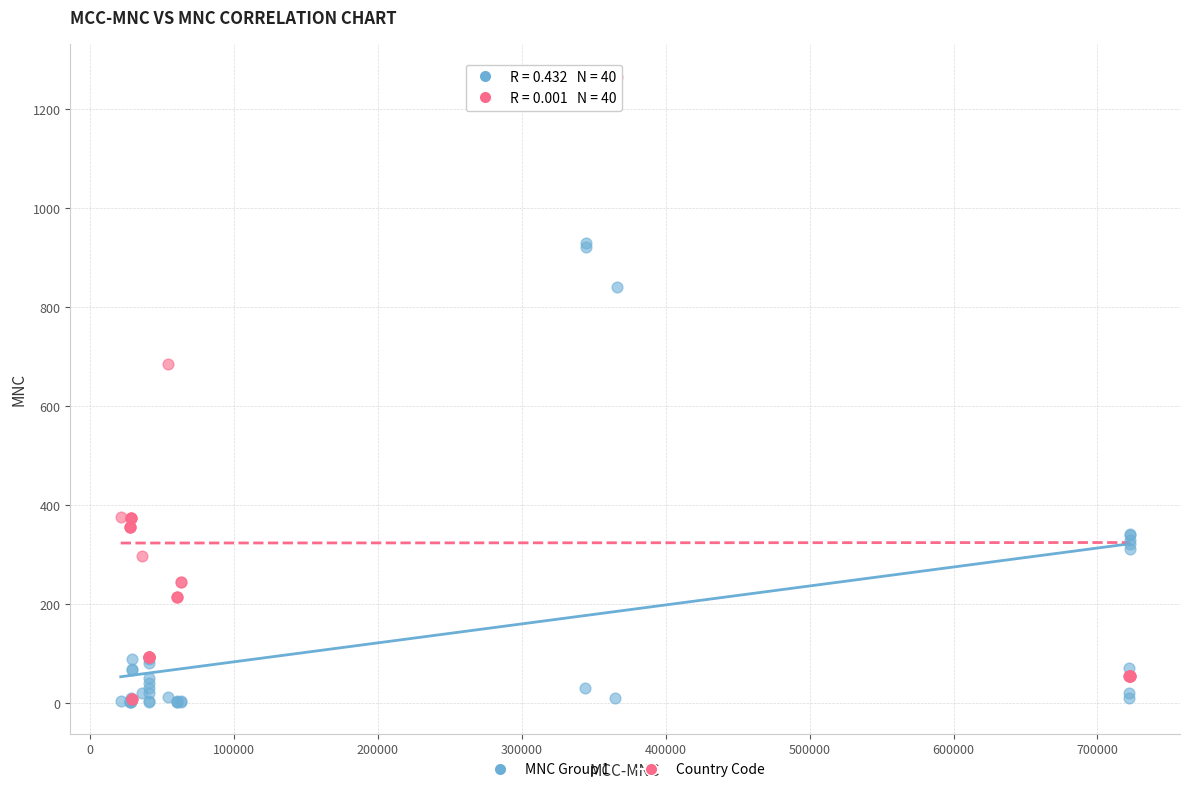

Across all series, what Y value is closest to 634?

684